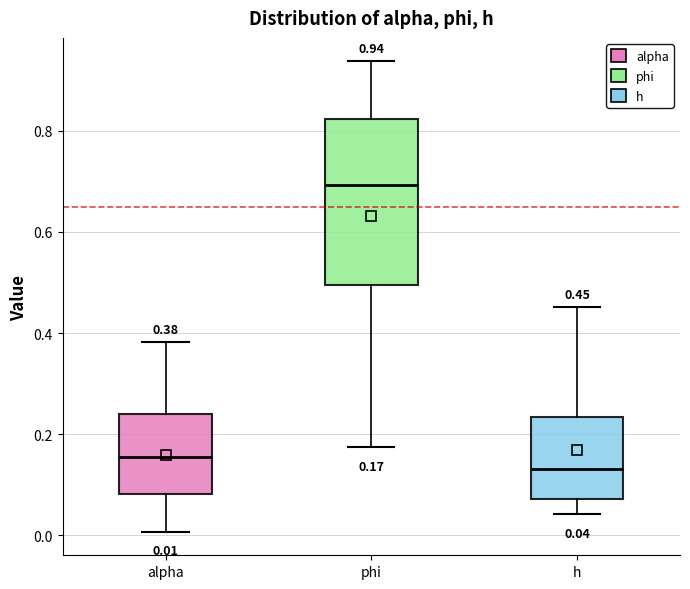

Comparing the boxes themselves (not the whiskers), which one is the tallest?

phi